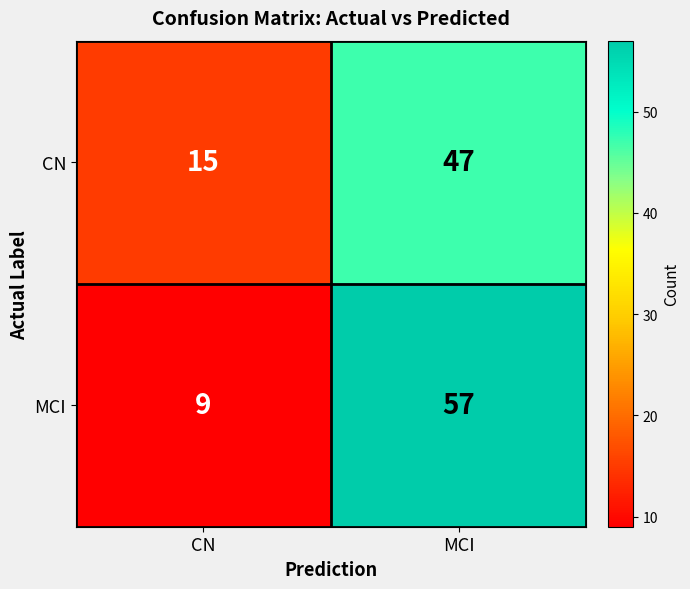

How many series are shown in this chart?

2